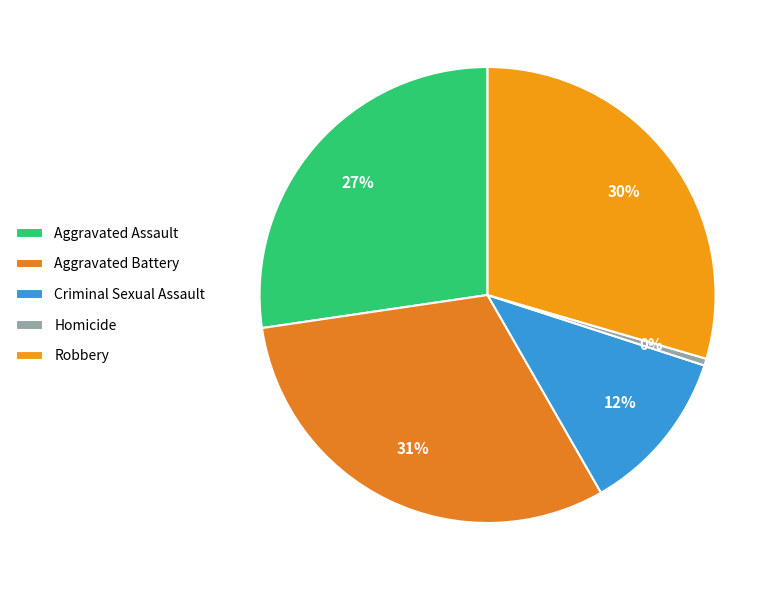

True or false: Aggravated Assault accounts for 27% of the total.

True